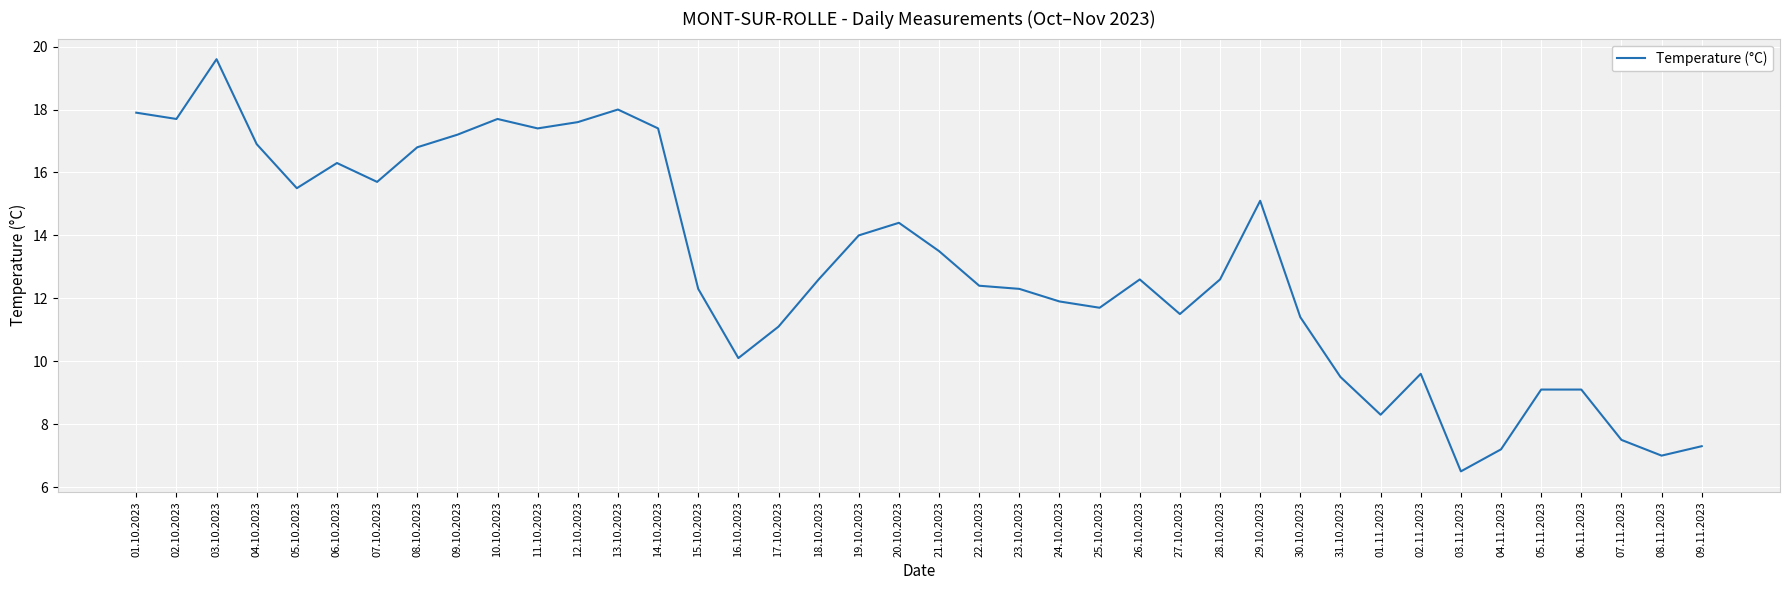

How many values exceed 12?

24